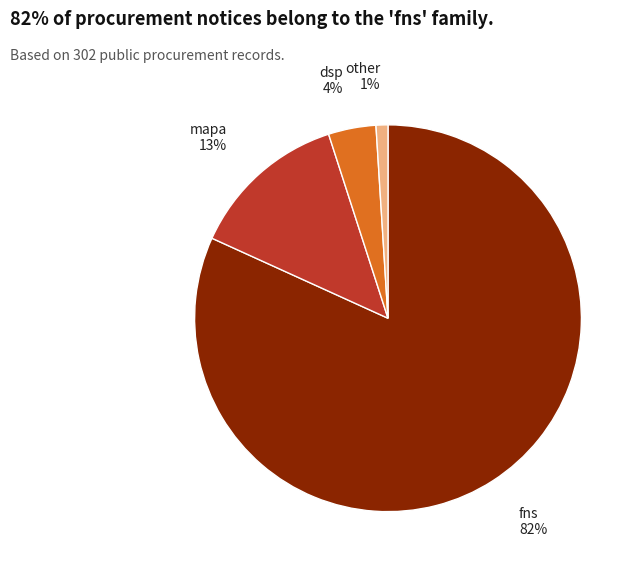

Is mapa the majority of the pie?

No